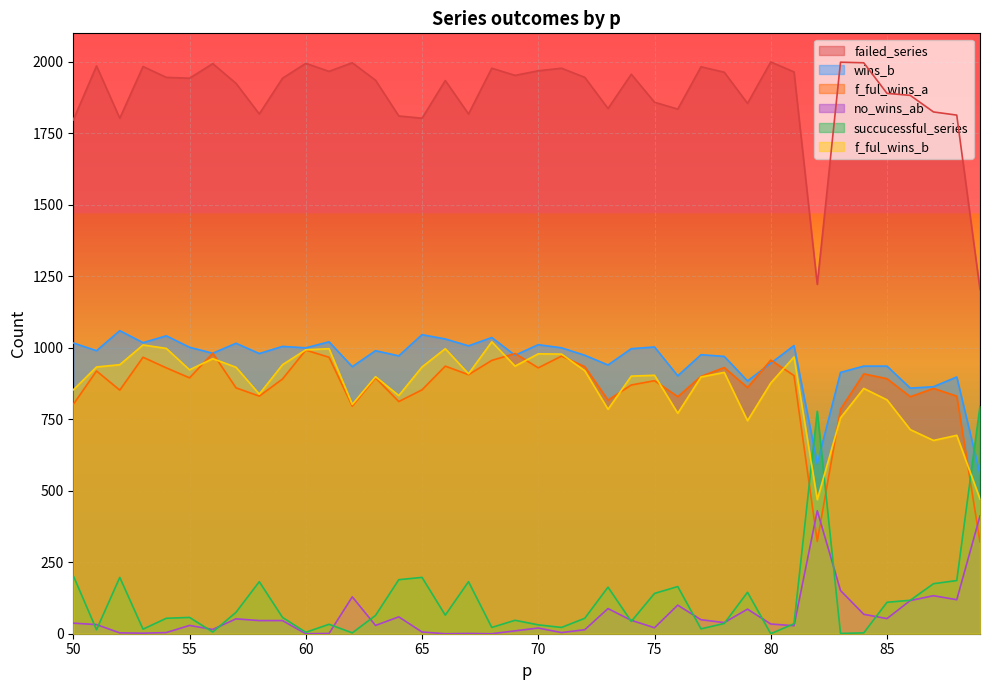

Which has a higher value, 61 or 63?

61